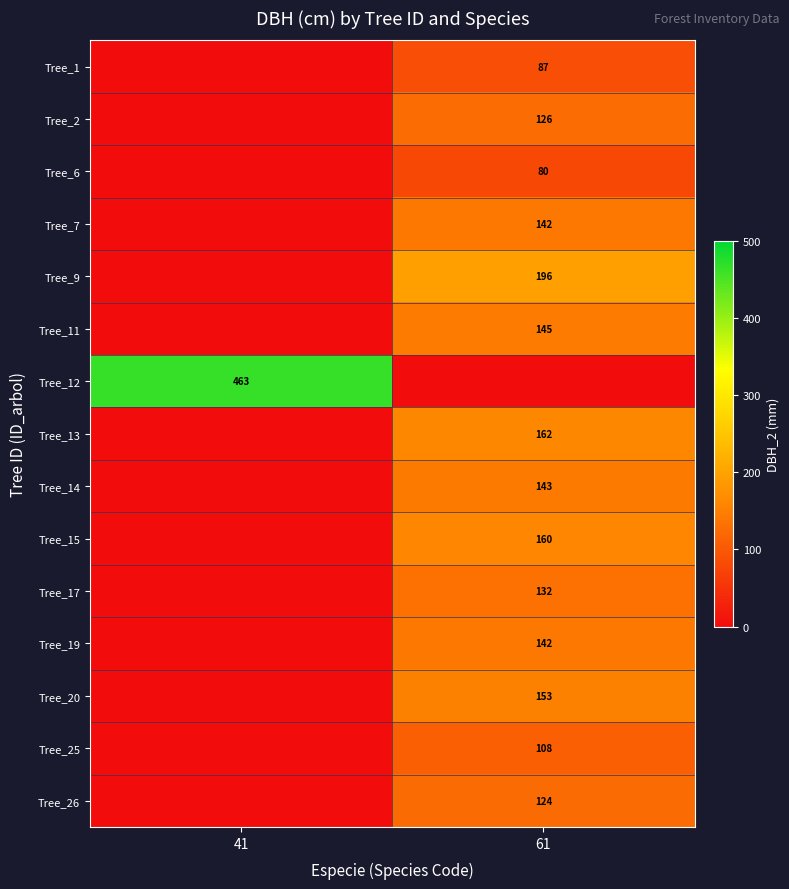

Is it true that Tree_1 equals 147 at 61?

False